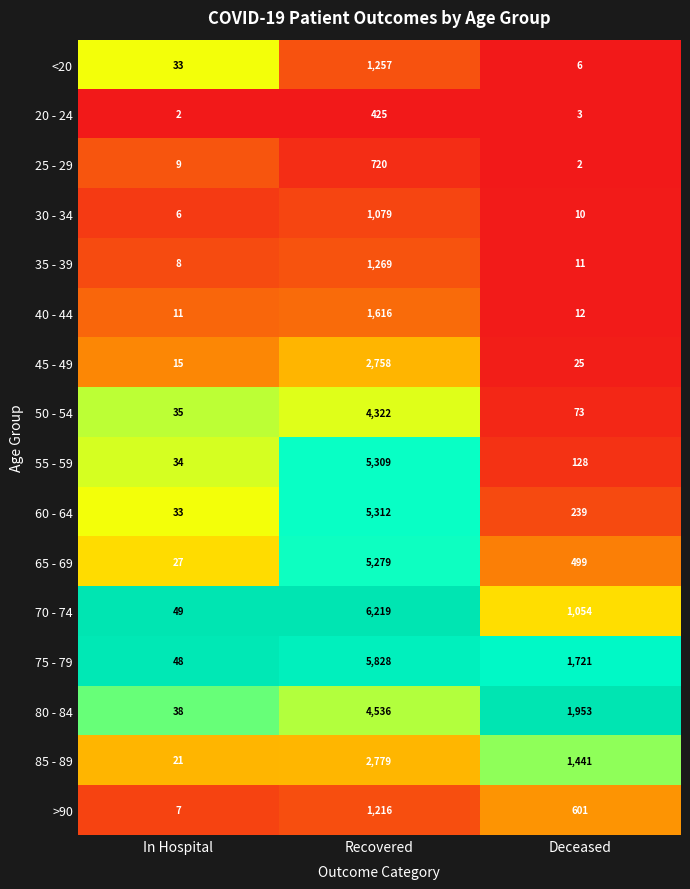

Is it true that 60 - 64 equals 9561 at Recovered?

False